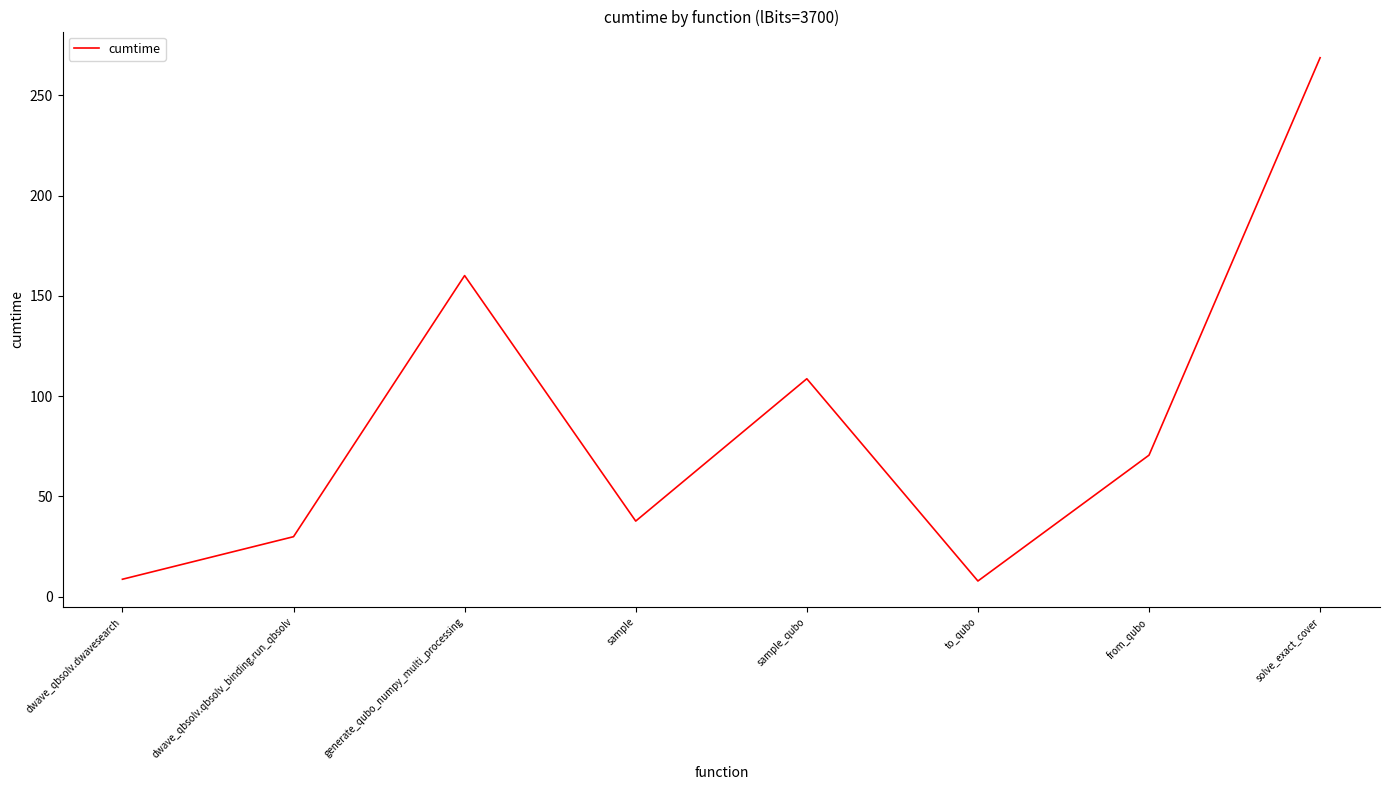

What is the sum of all values?

692.1